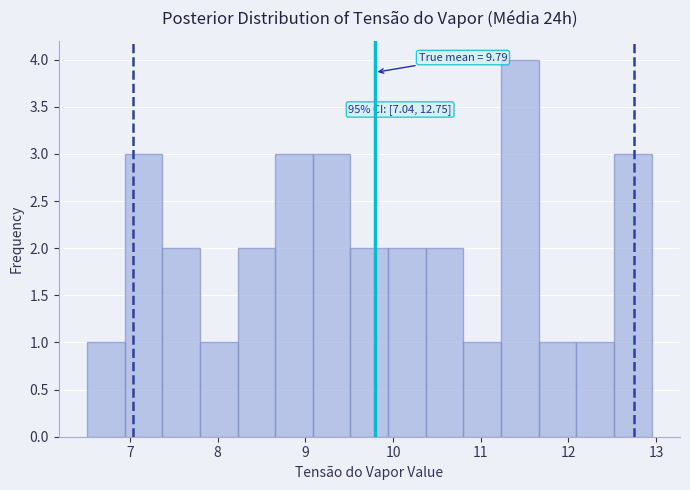

Over which range of the x-axis is the bar tallest?

11.2 to 11.7